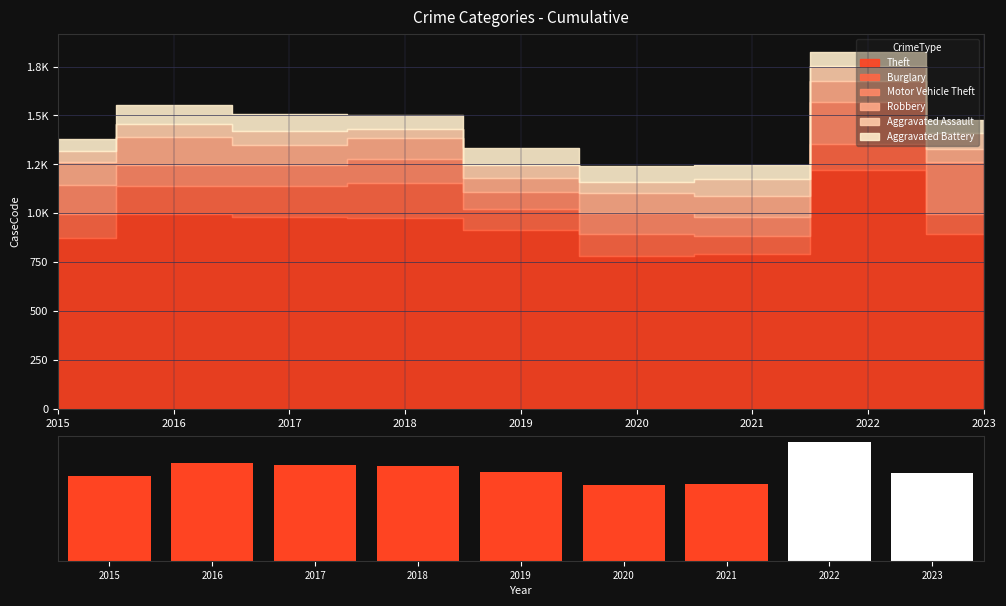

What is the smallest value displayed?

782